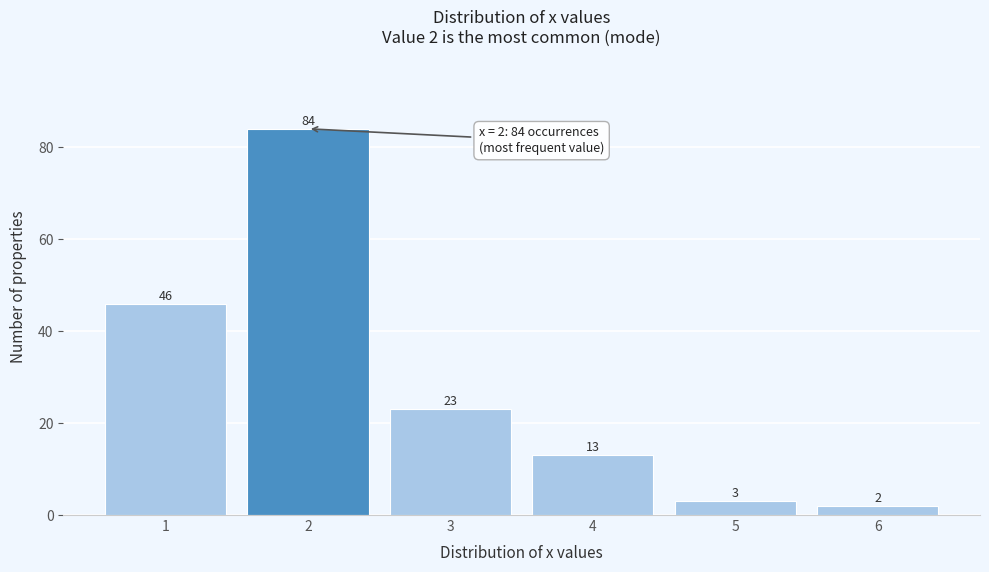

Over which range of the x-axis is the bar tallest?

1.5 to 2.5